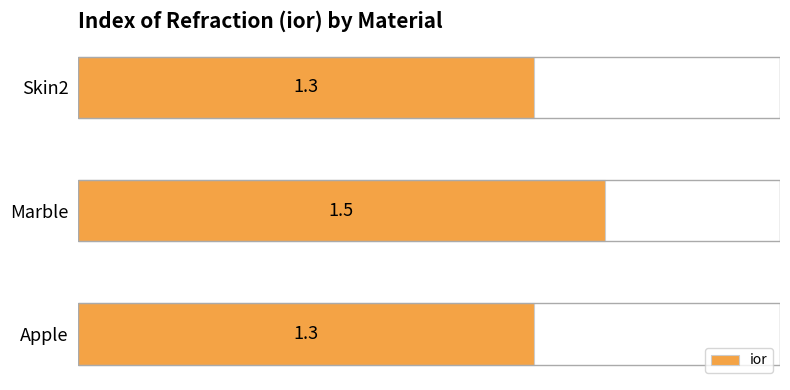

The value at Skin2 is 0.6. True or false?

False